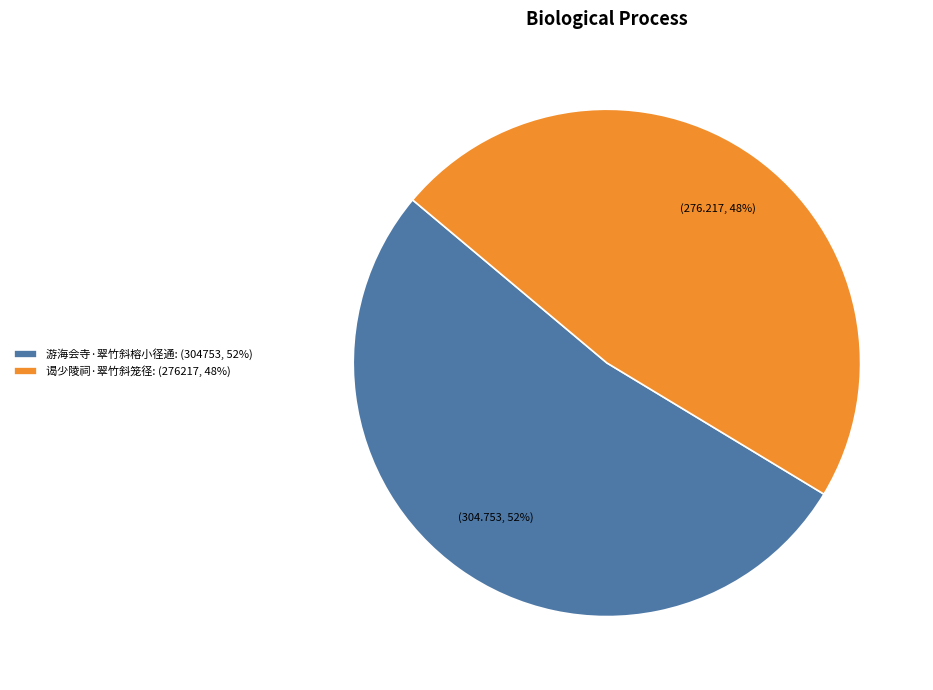

Combined, do 游海会寺·翠竹斜榕小径通: (304753, 52%) and 谒少陵祠·翠竹斜笼径: (276217, 48%) account for over 50%?

Yes